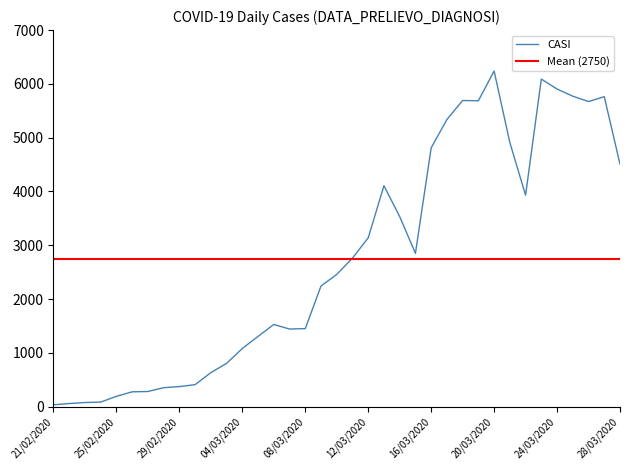

True or false: the data shows 1285 at 18/03/2020.

False